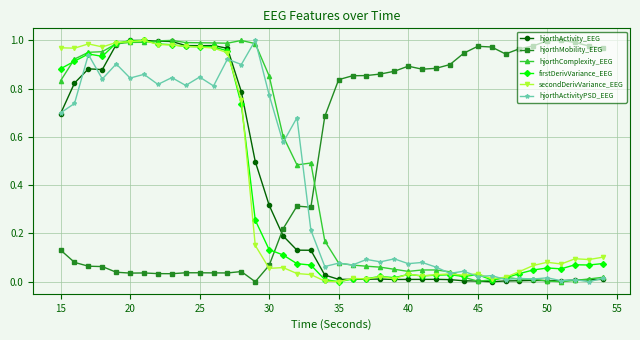

What is the sum of all hjorthActivity_EEG values?

14.4